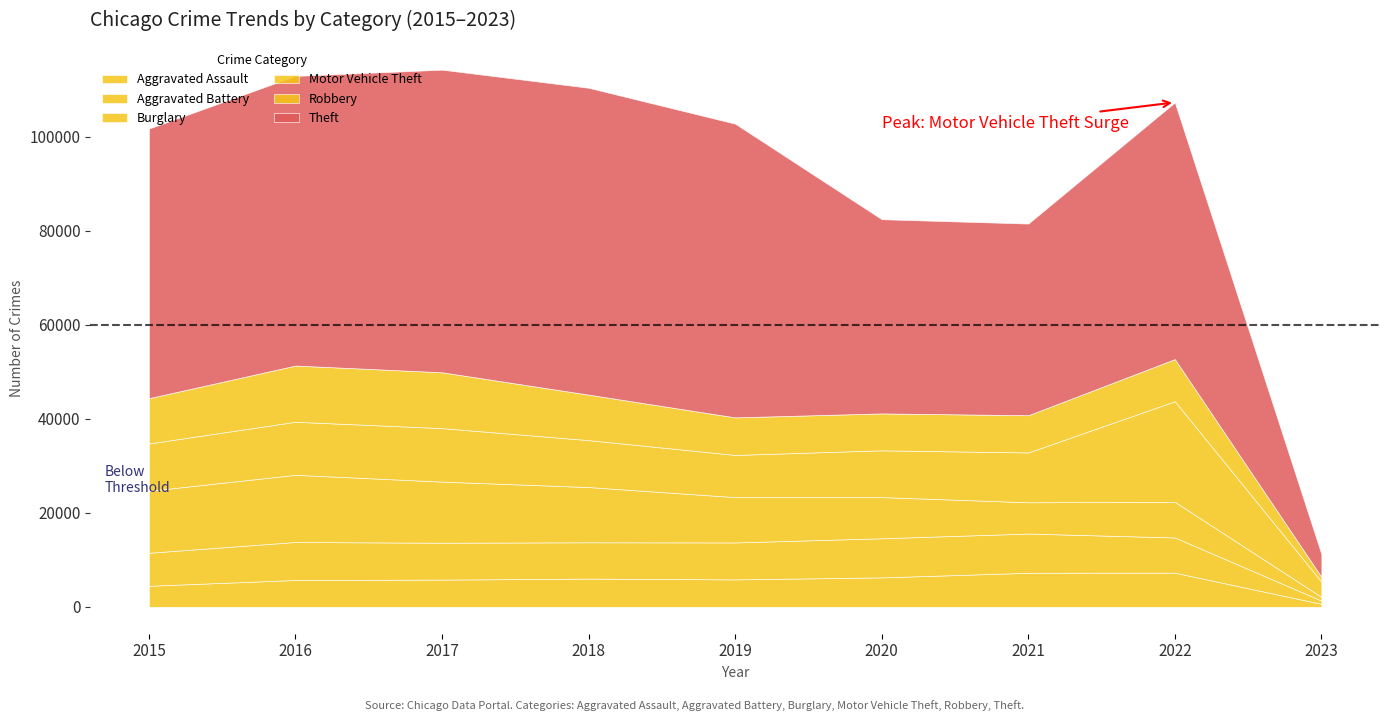

What is the average value of the Burglary series?

9515